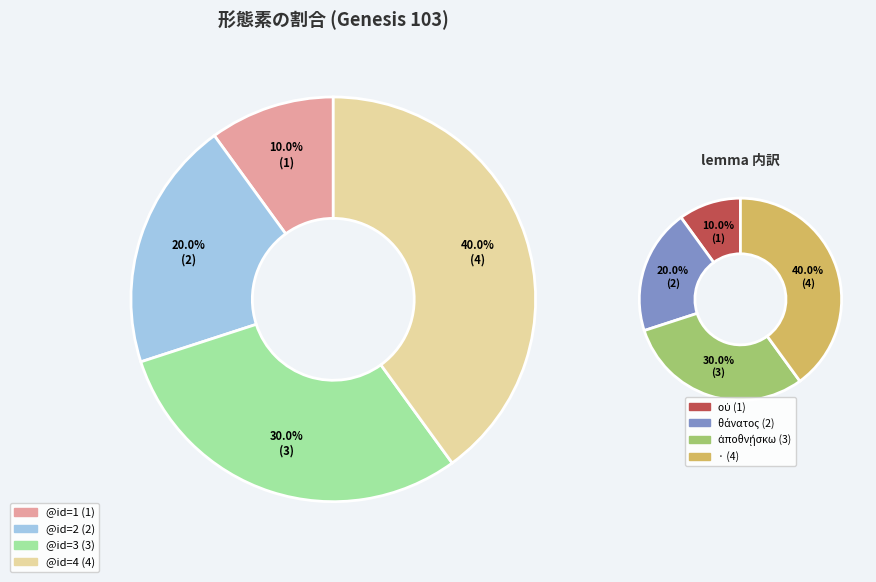

What portion of the pie excludes Leuven|Genesis|103|2?

80.0%